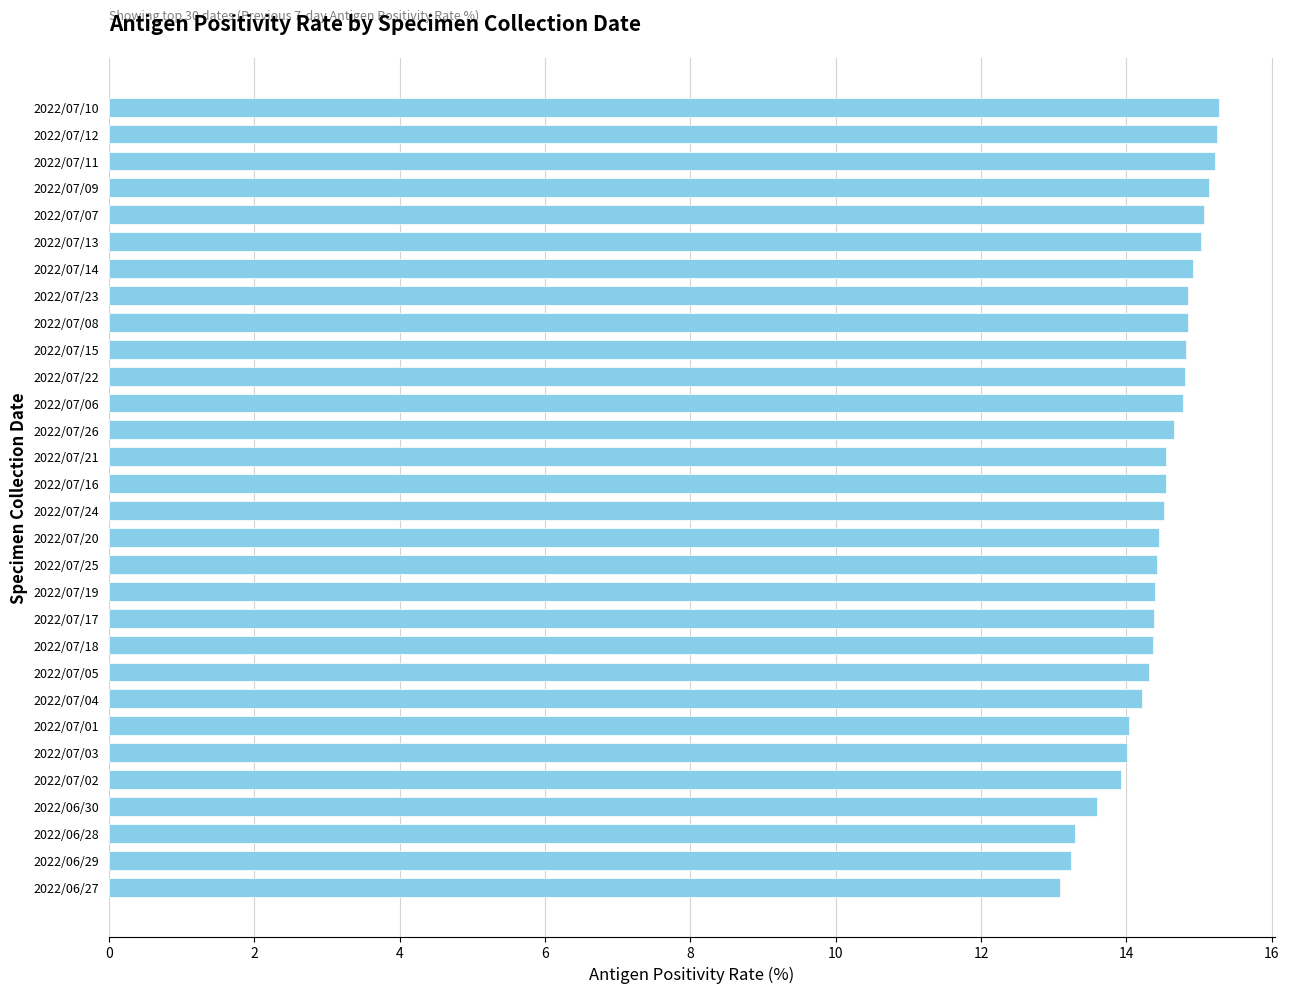

Which has a higher value, 2022/07/07 or 2022/07/02?

2022/07/07